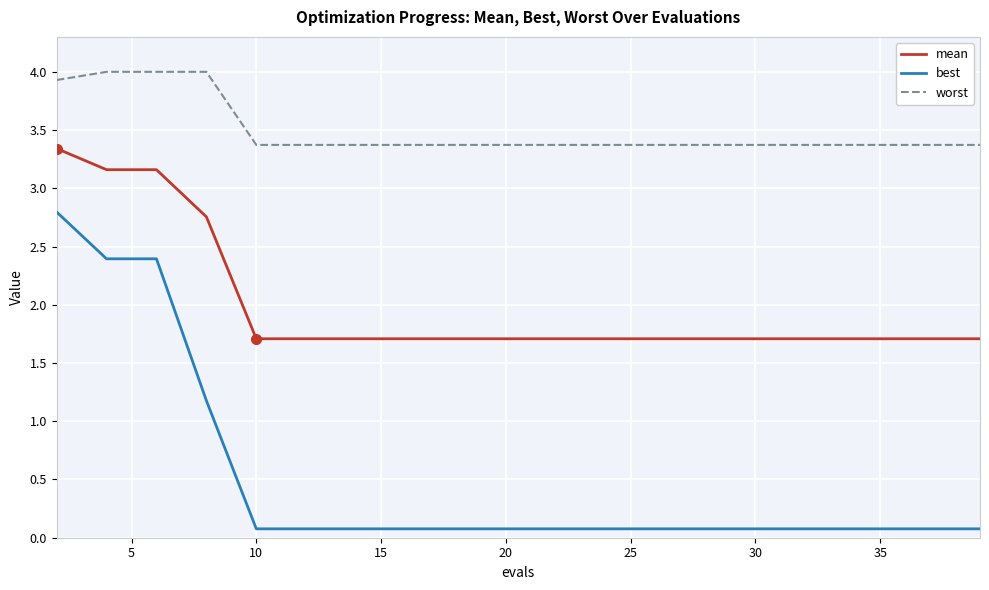

Rank the series by their average value, from lowest to highest.

best, mean, worst